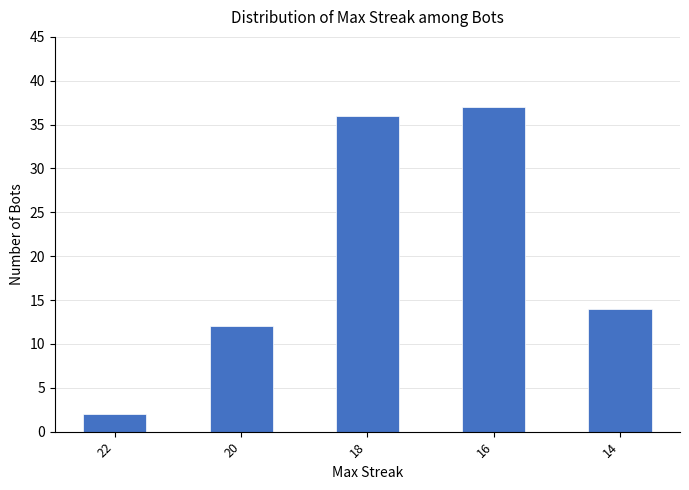

Is it true that the value at 20 is 12?

True